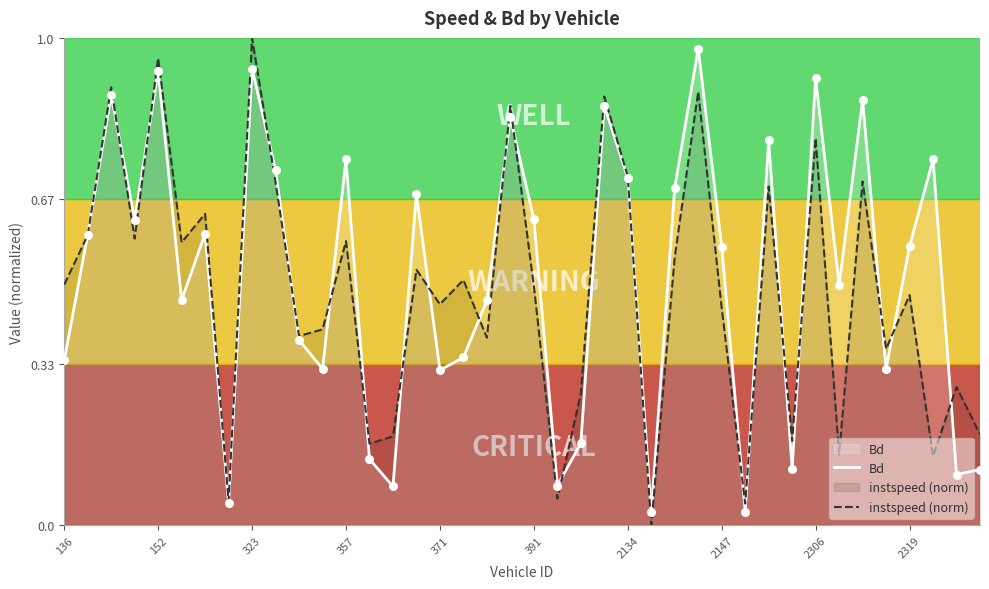

At which category is the sum across all series the highest?

323